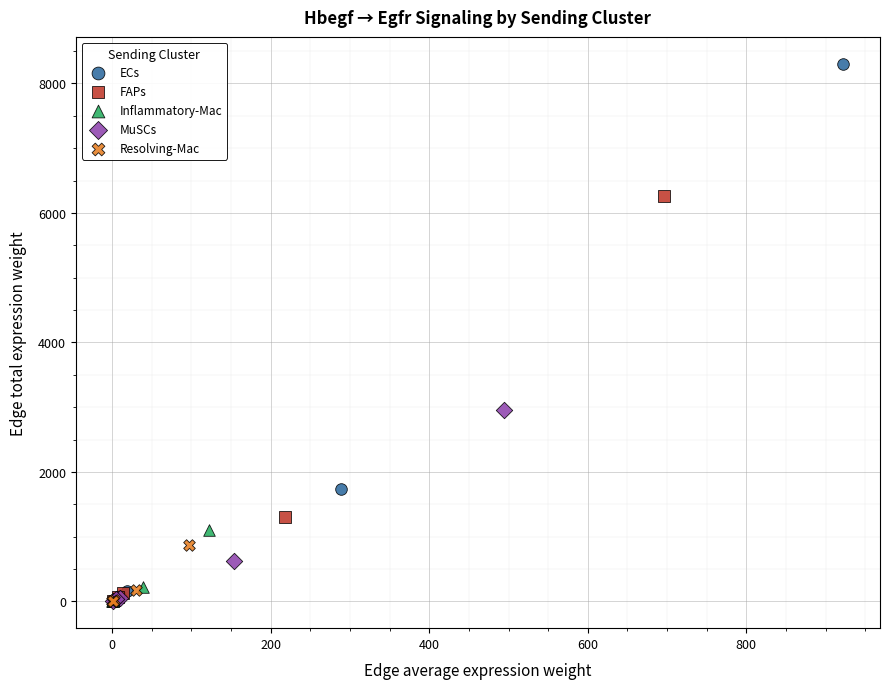

Which series has the widest spread of Y values?

ECs